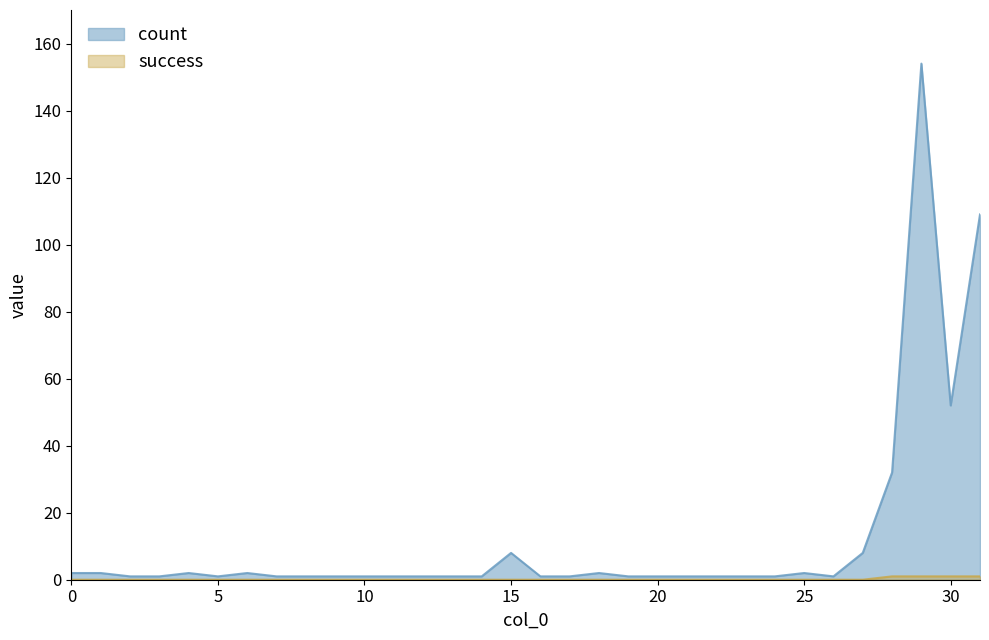

Which has a higher value, 27 or 16?

27